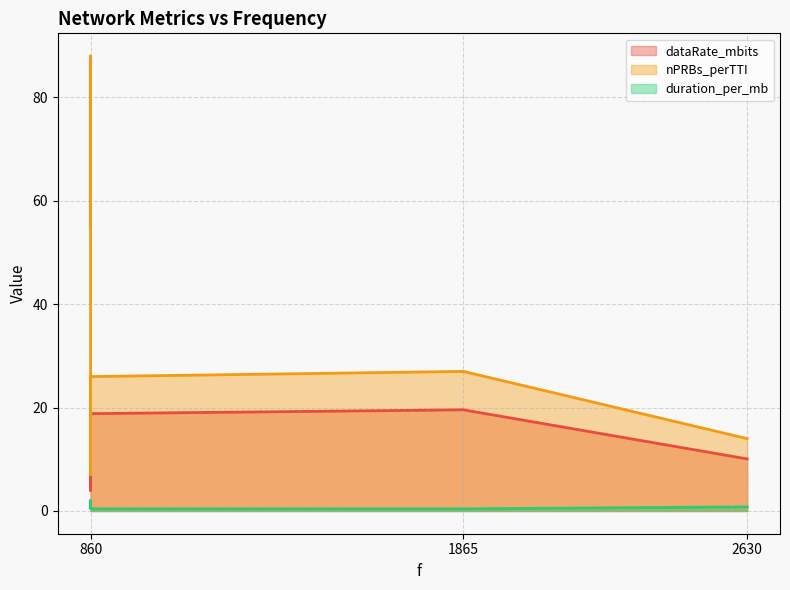

Which series has the largest total across all categories?

nPRBs_perTTI